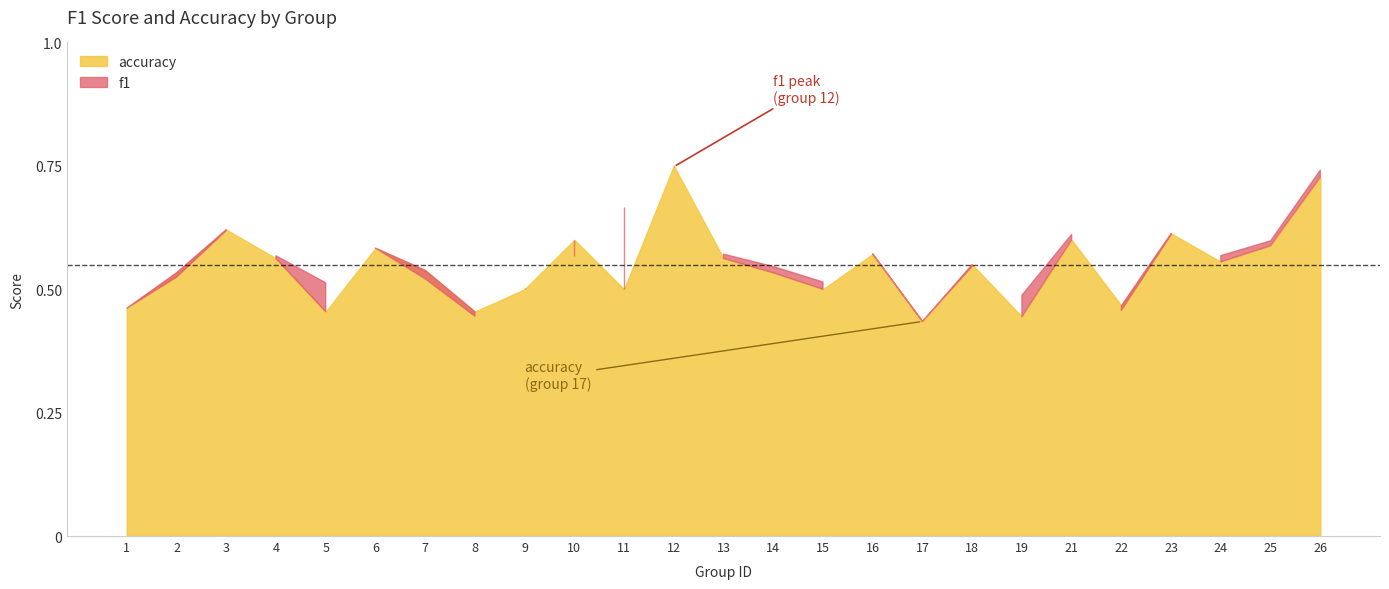

Count the accuracy values in the range 0 to 1.

25